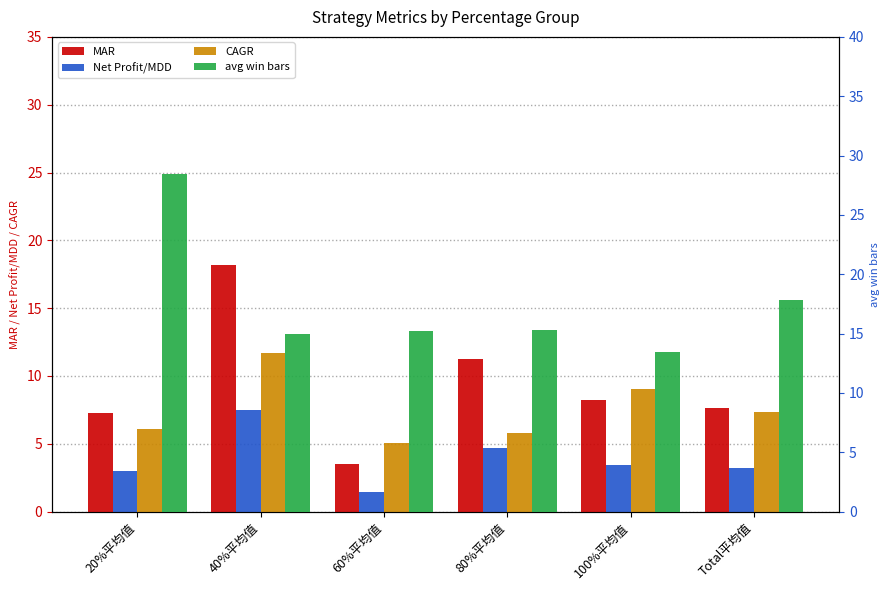

List the labels in order of CAGR value, smallest first.

60%平均值, 80%平均值, 20%平均值, Total平均值, 100%平均值, 40%平均值